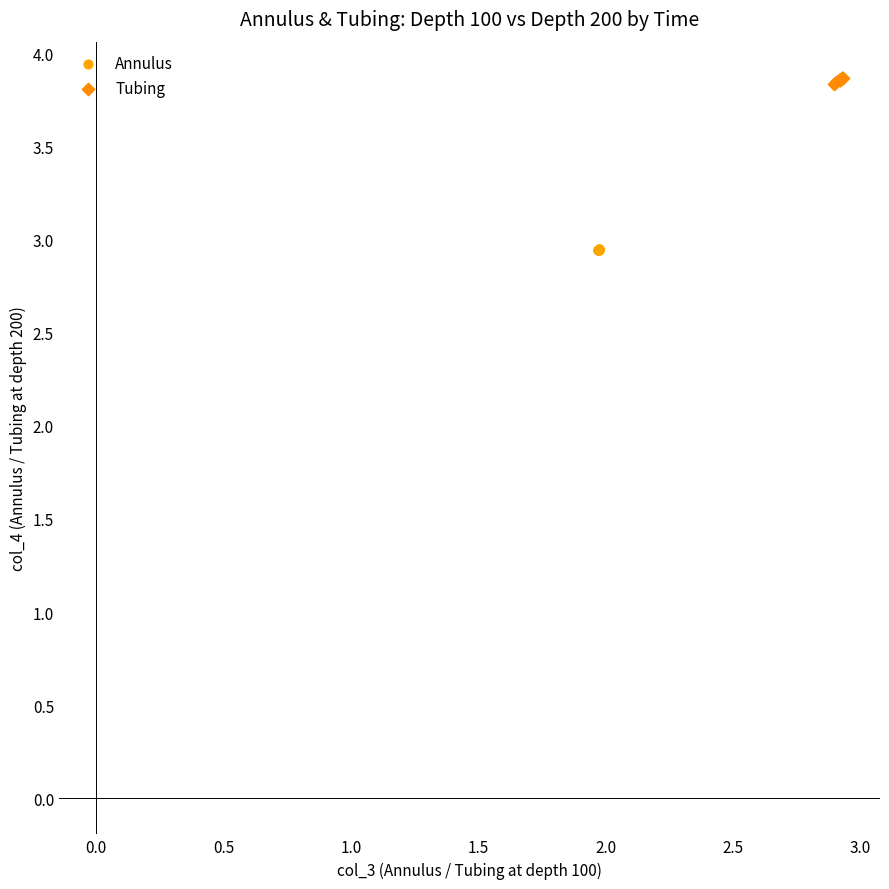

Which series reaches the maximum Y coordinate?

Tubing